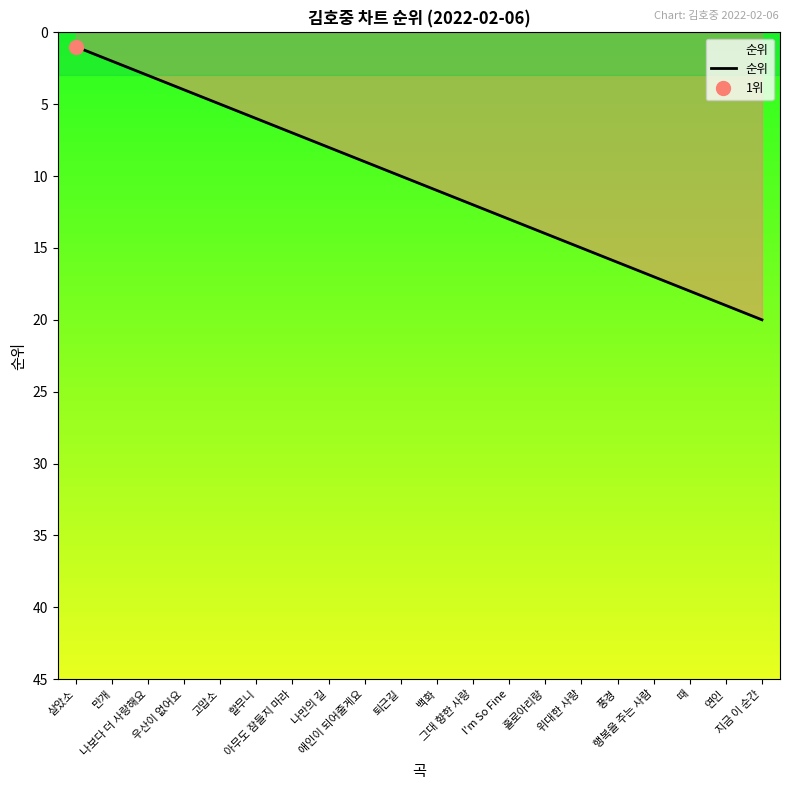

Between 풍경 and 고맙소, which is larger?

풍경